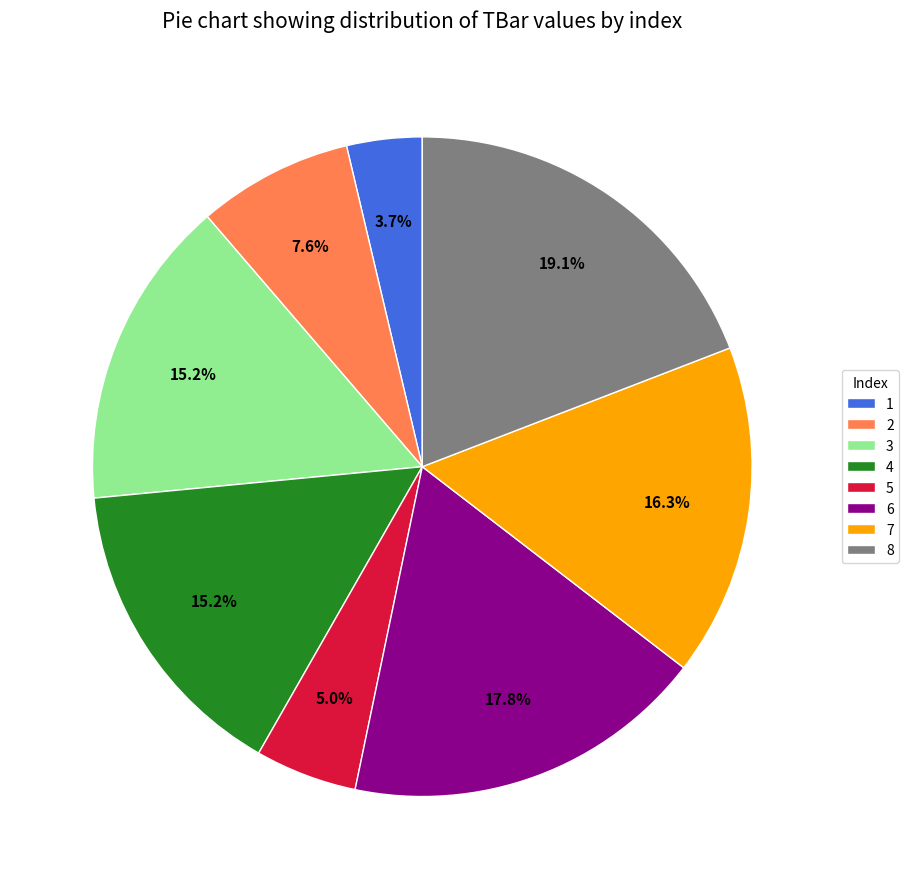

Combined, do 4 and 7 account for over 50%?

No